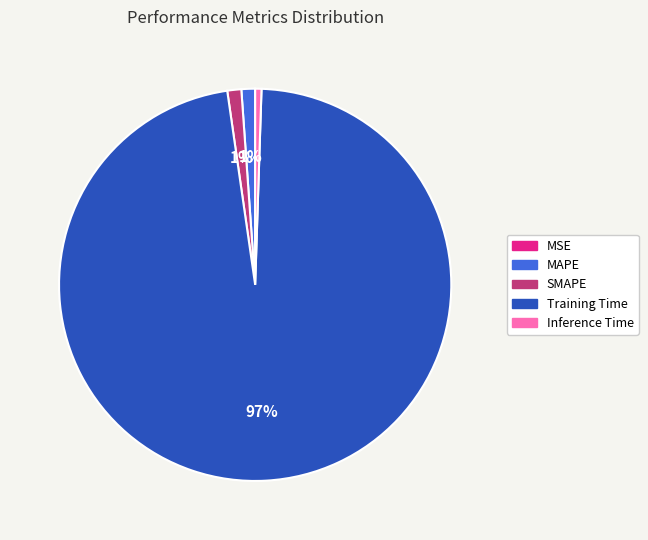

The SMAPE slice represents 1% of the pie. True or false?

True